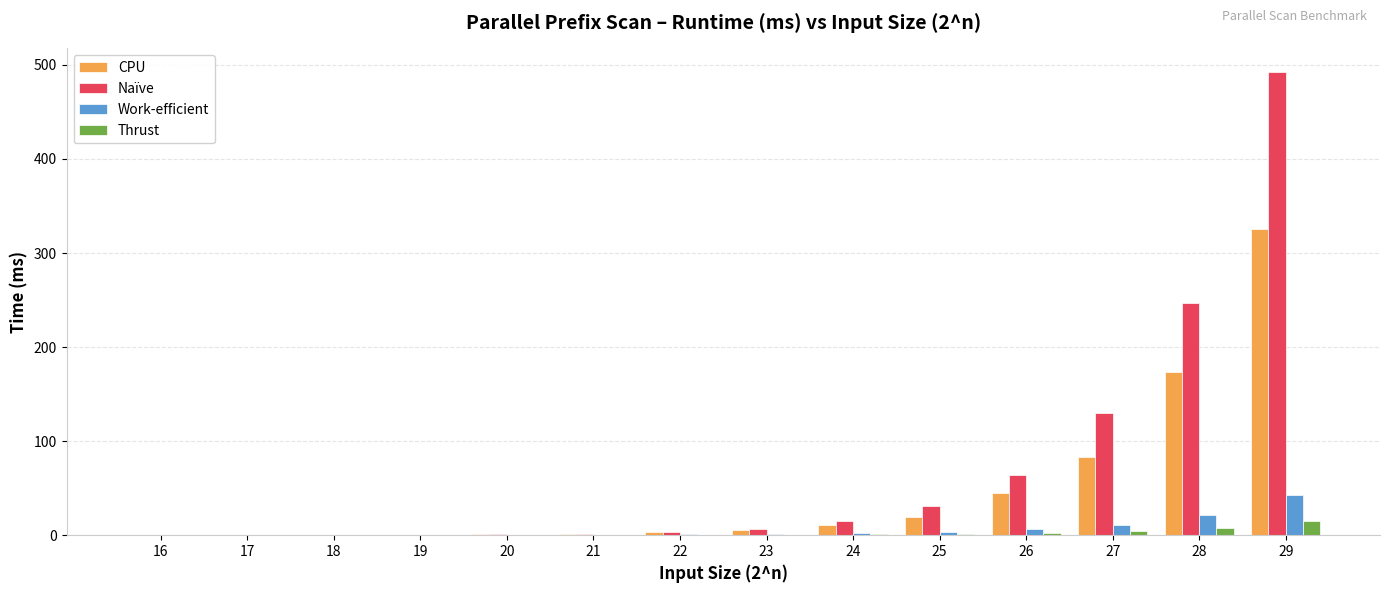

Is it true that Thrust equals 1.2 at 25?

True